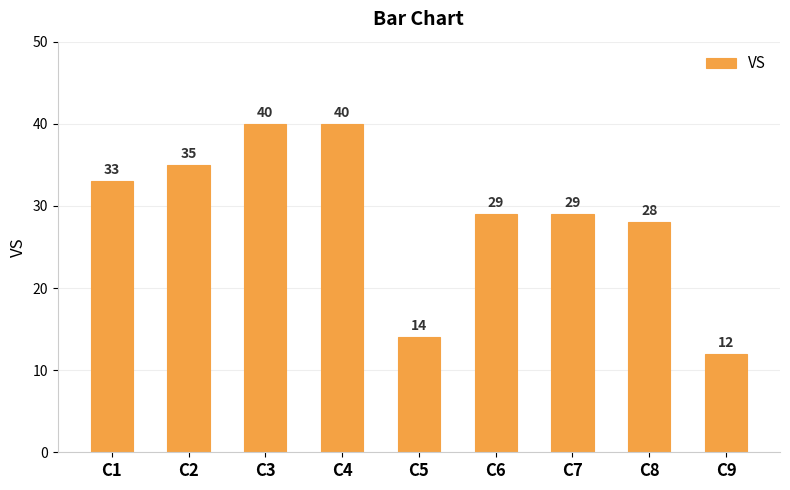

Reading left to right, list all the values displayed in this chart.

33	35	40	40	14	29	29	28	12